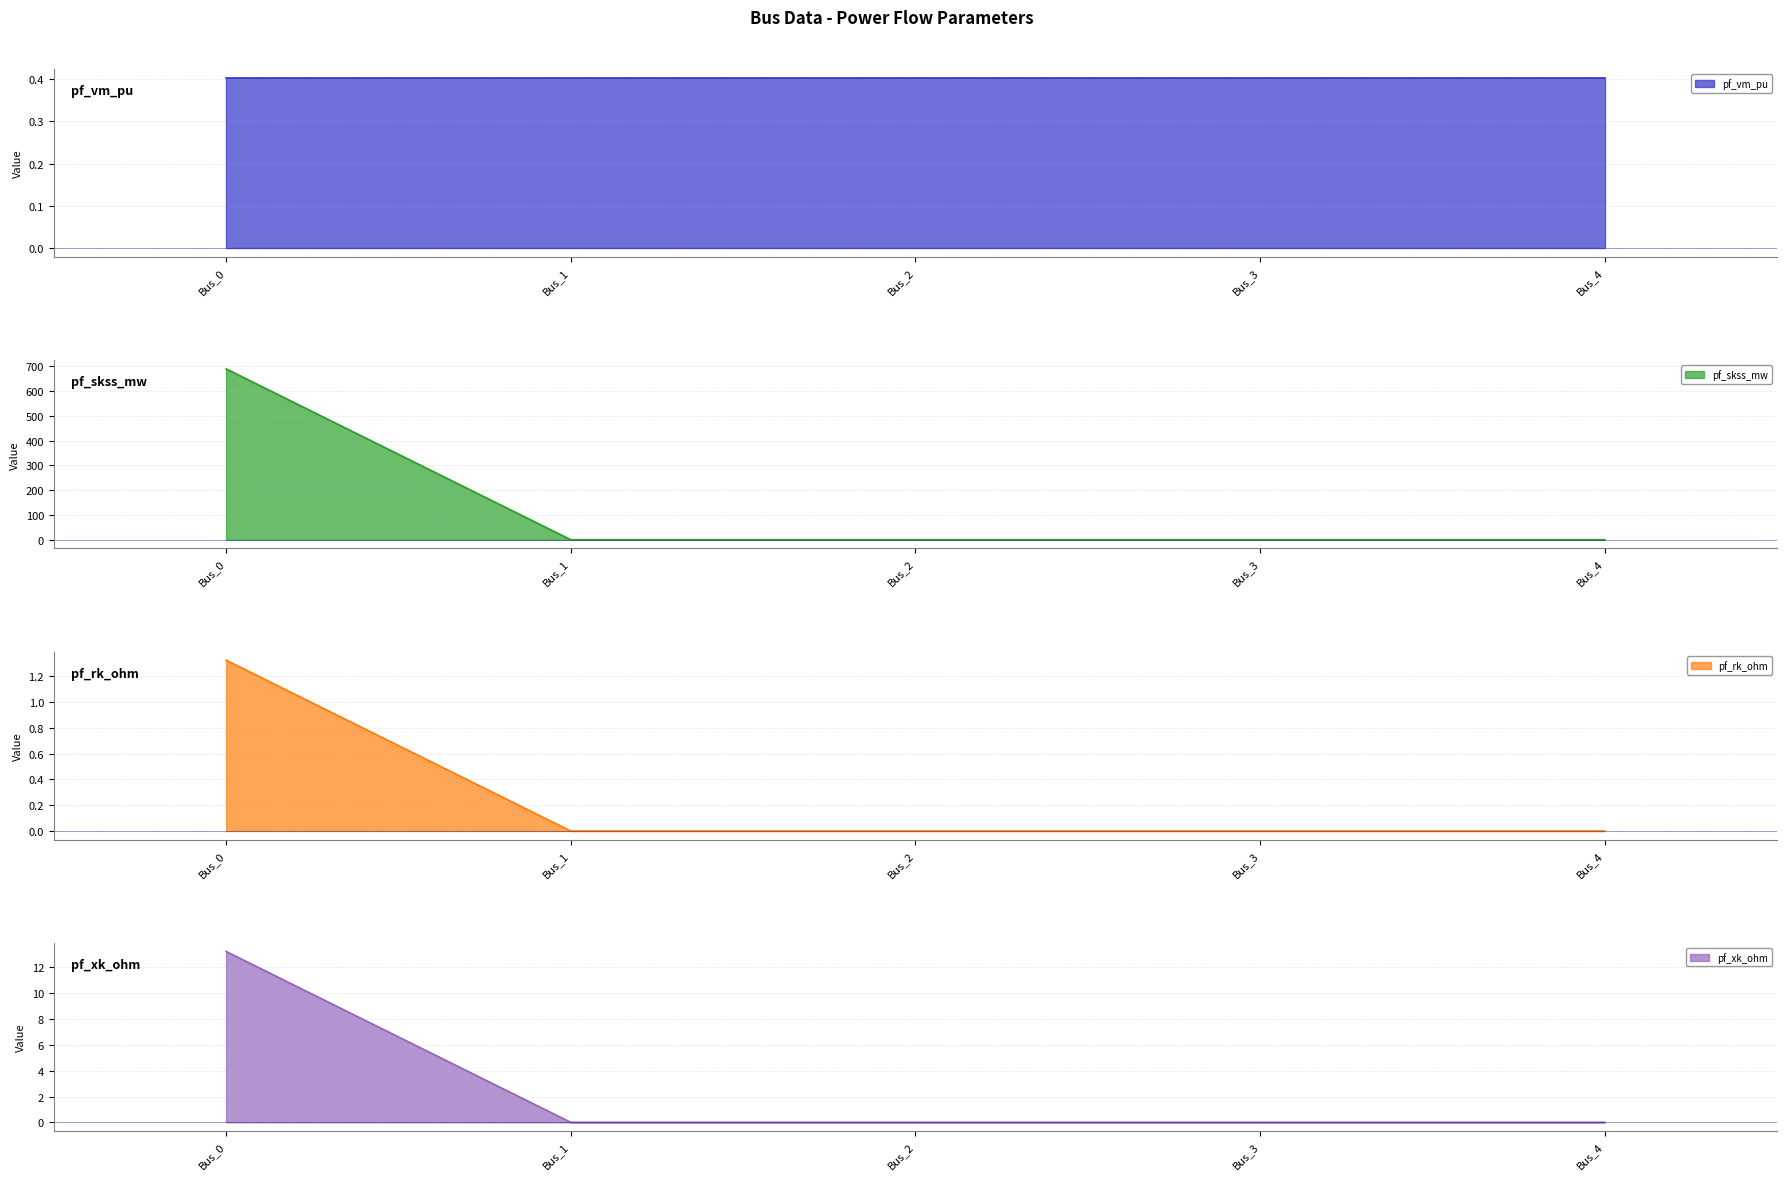

How many lines are shown in the chart?

4